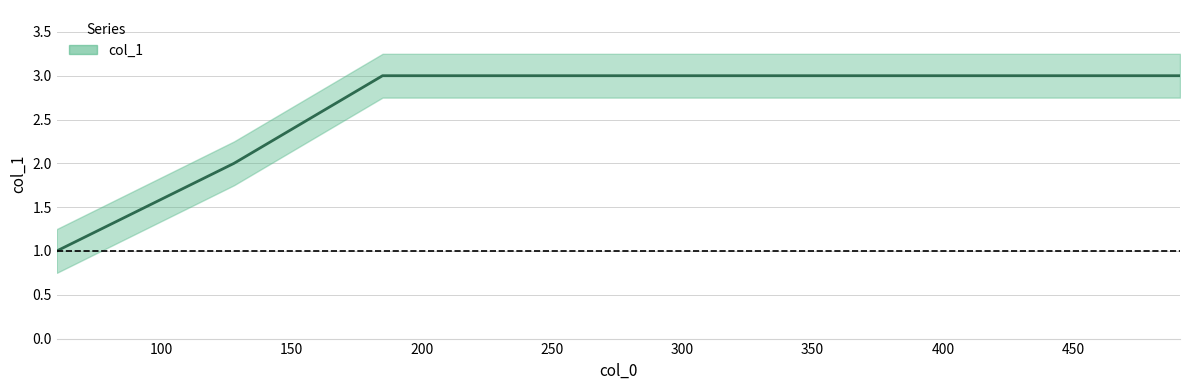

How many lines are shown in the chart?

1